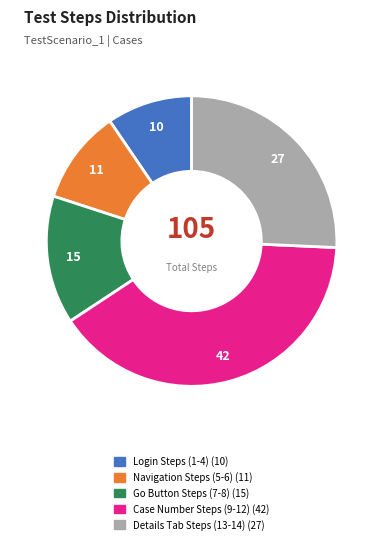

Count the number of slices in the pie.

5